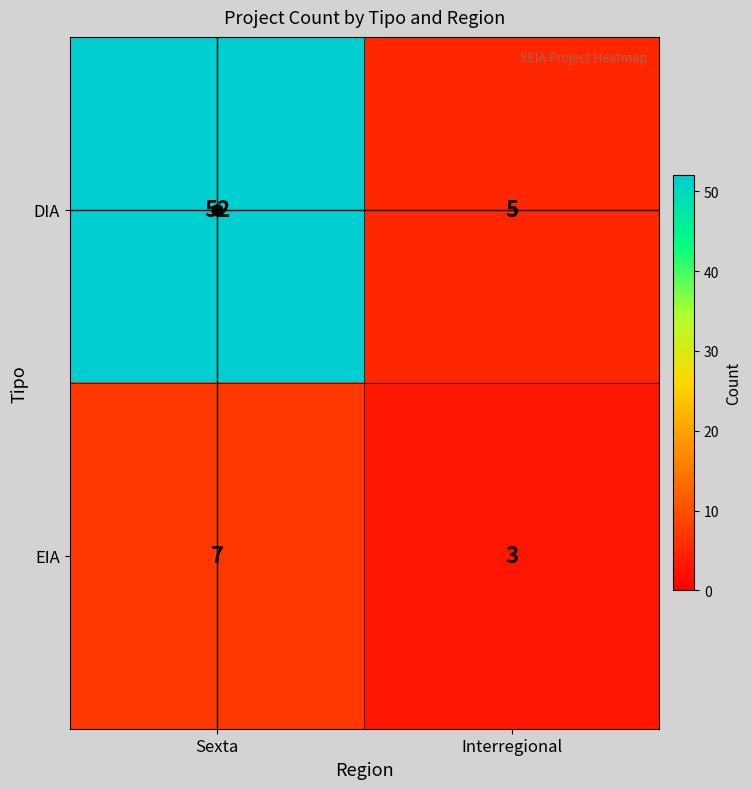

Which category has the highest value across all series?

Sexta